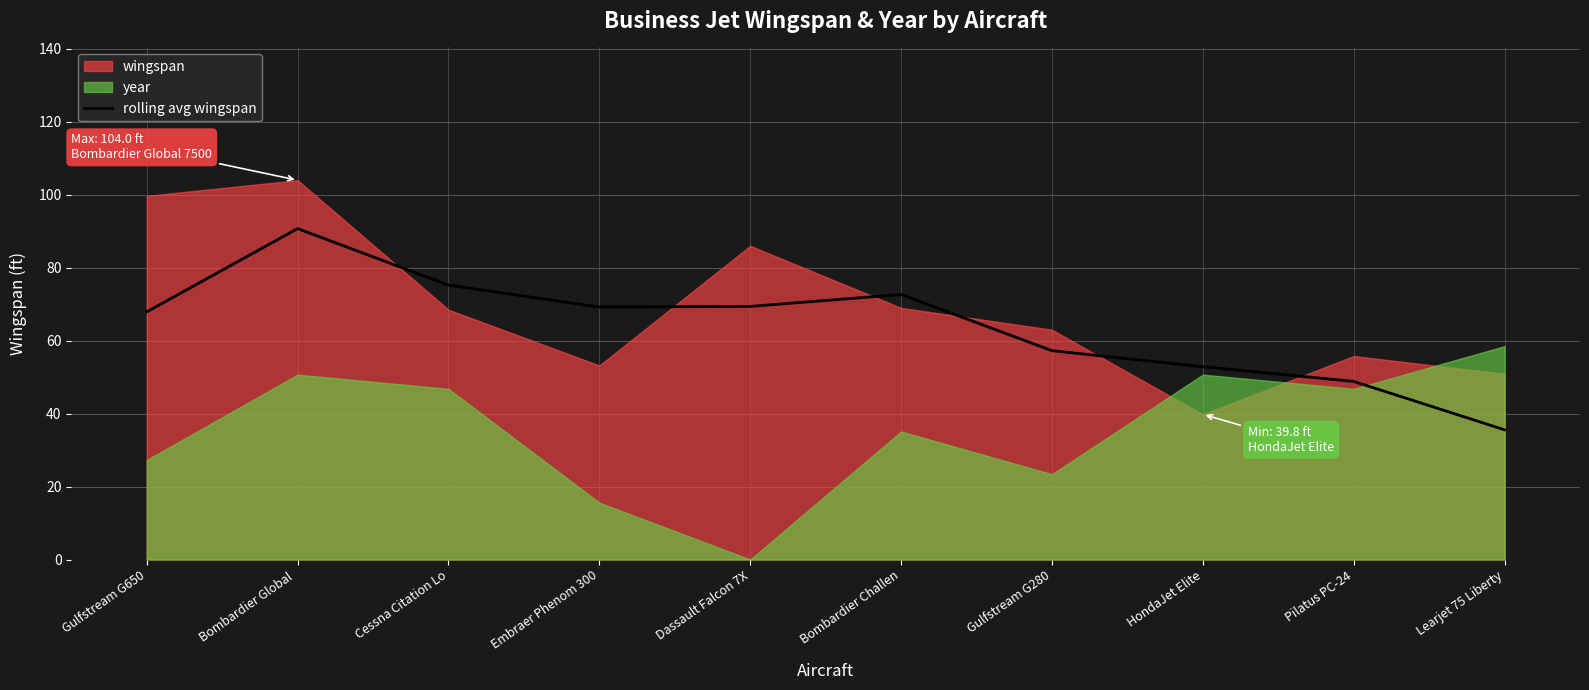

What is the label of the 9th point from the right?

Bombardier Global 